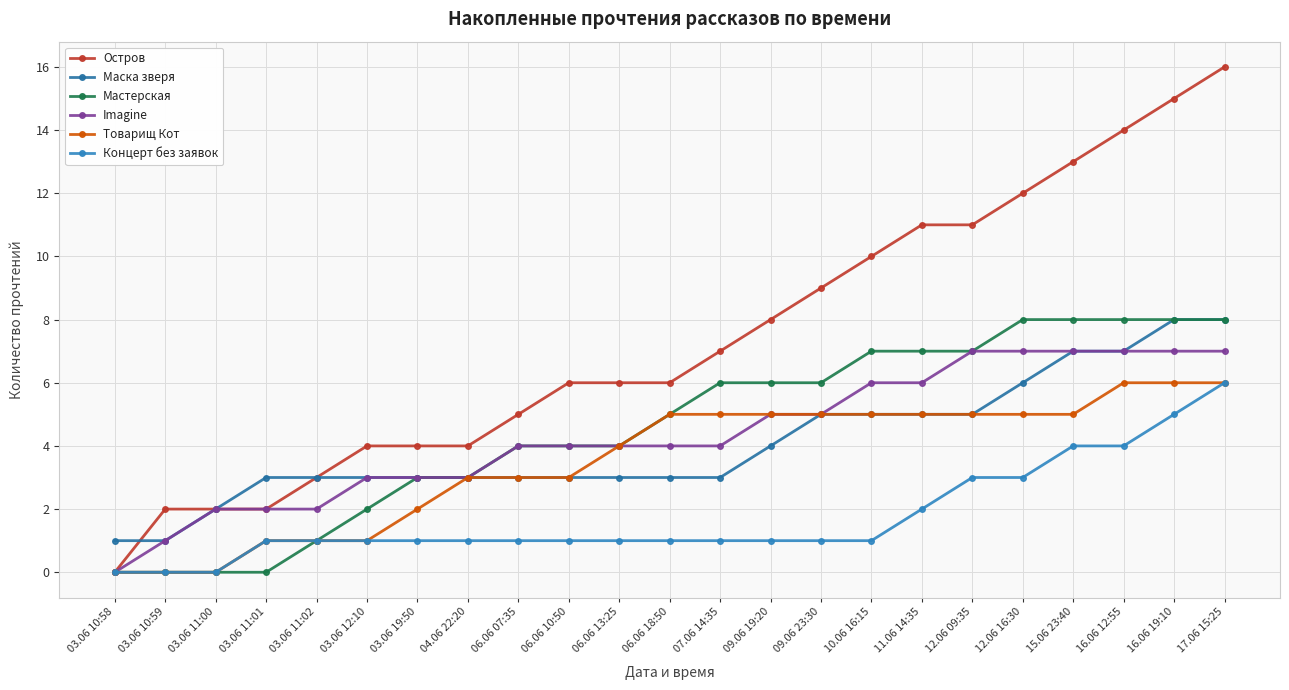

Rank the series at 16.06 12:55 from highest to lowest value.

Остров, Мастерская, Маска зверя, Imagine, Товарищ Кот, Концерт без заявок